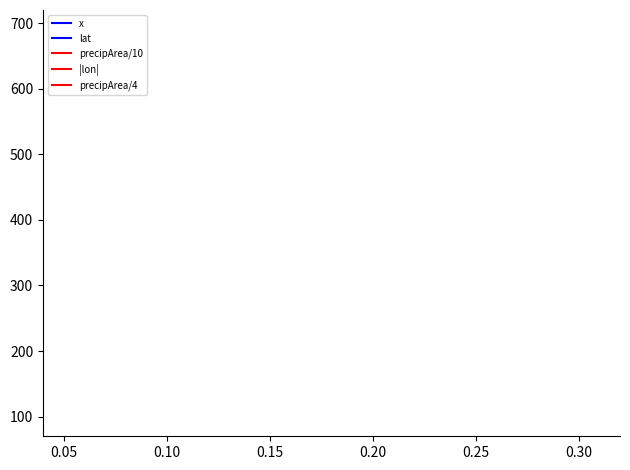

True or false: precipArea/10 and x intersect in this chart.

True